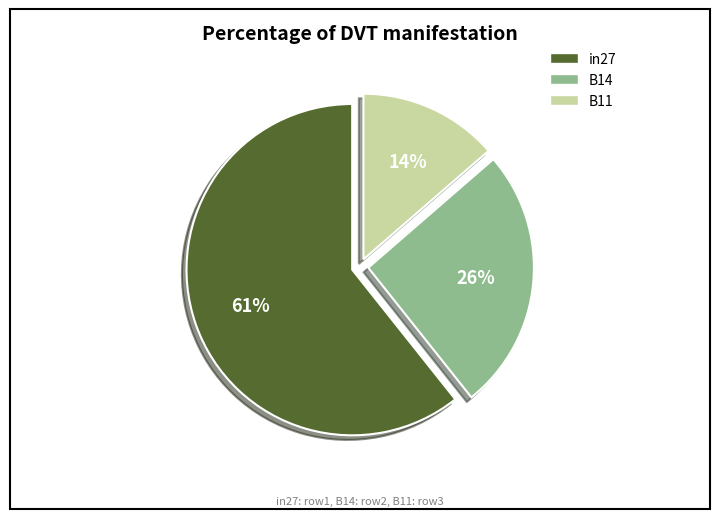

Do in27 and B11 together represent more than half of the pie?

Yes